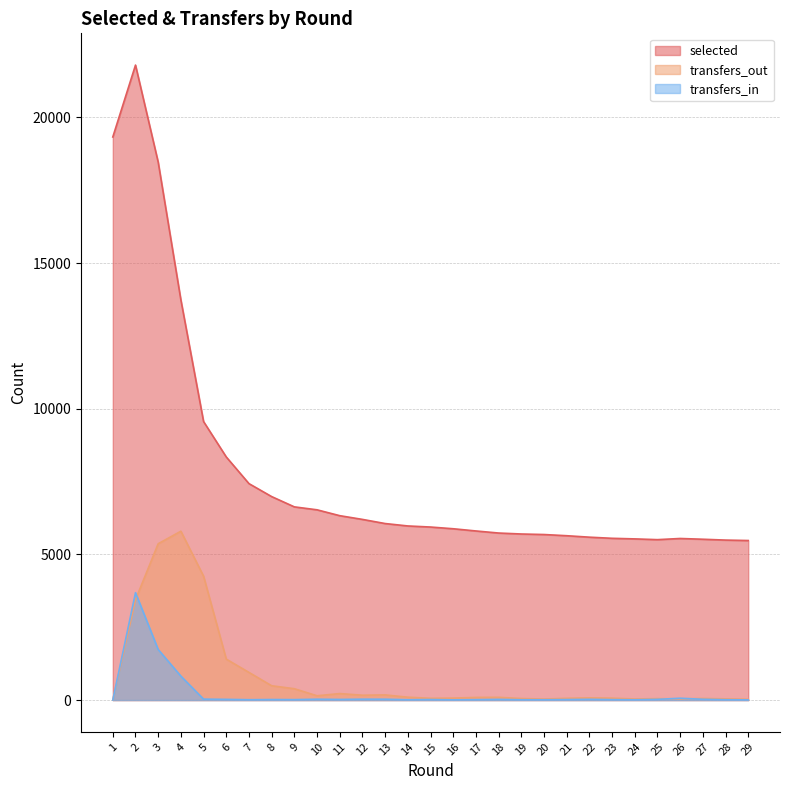

At which label does transfers_out reach its peak?

4